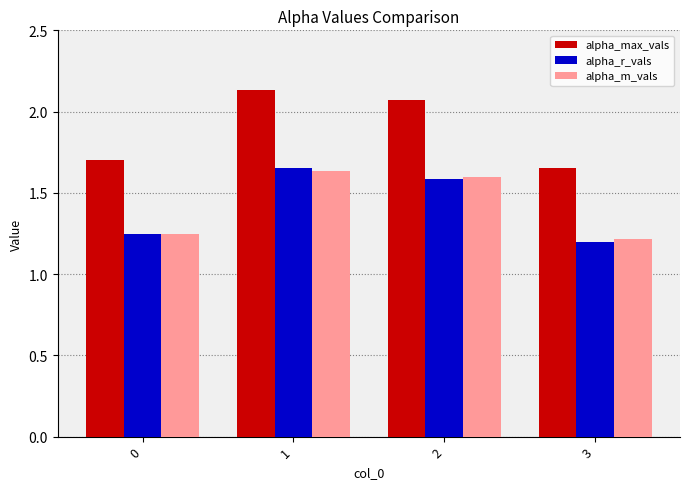

Which category has the lowest value in the alpha_m_vals series?

3